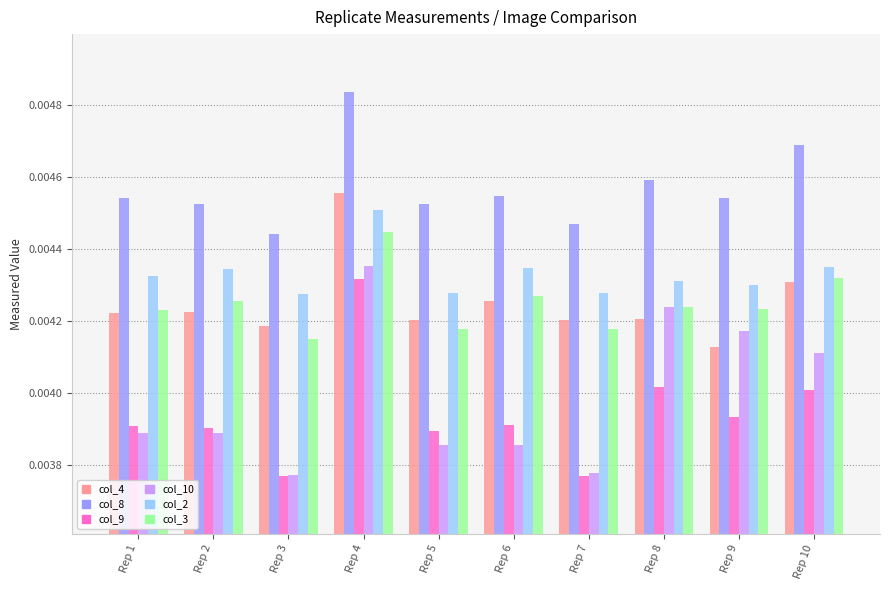

At which category is the sum across all series the highest?

Rep 4